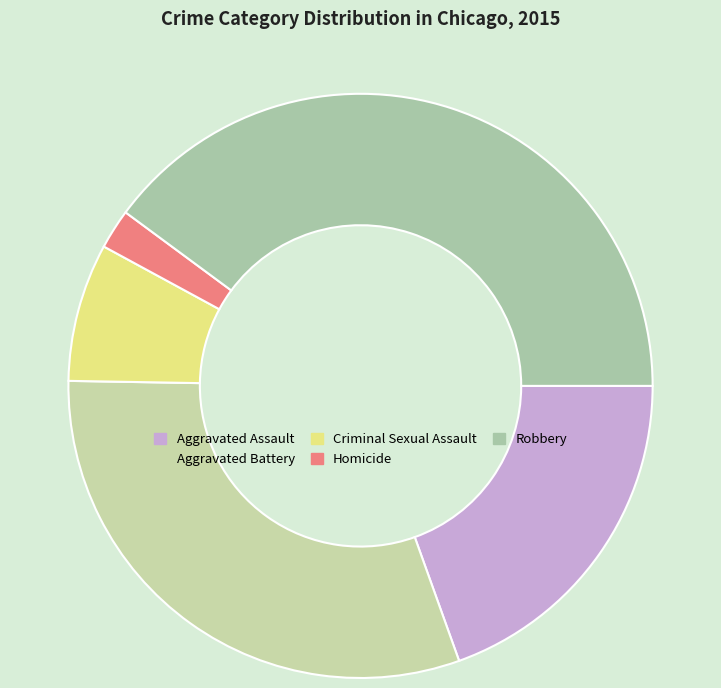

Which category has the smallest portion of the pie?

Homicide